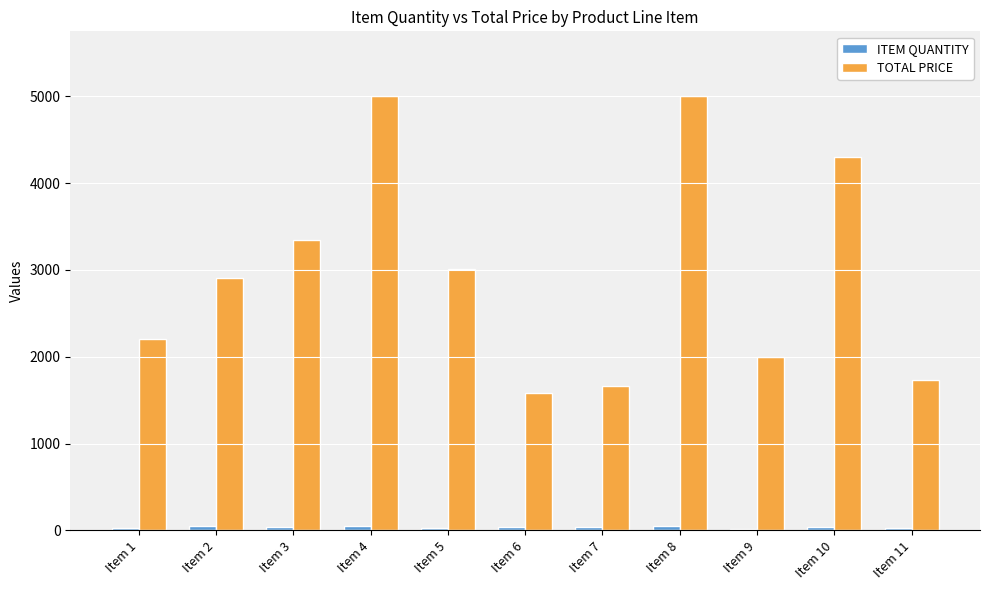

Which series has the largest total across all categories?

TOTAL PRICE